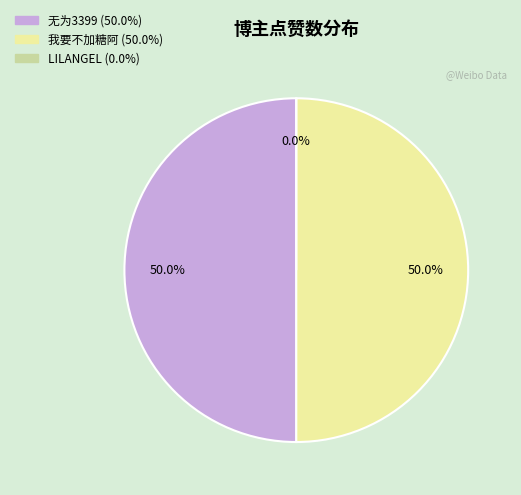

Is it true that LILANGEL is 9% of the pie?

False